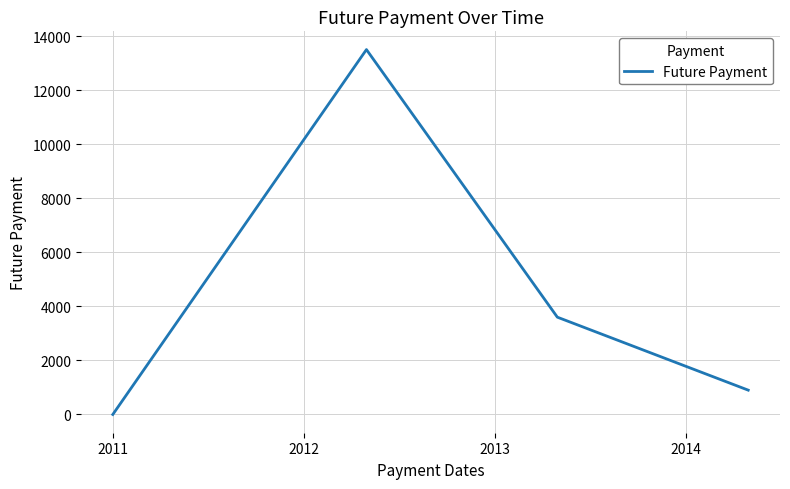

Reading left to right, what are all the values shown in this chart?

0	13500	3600	900